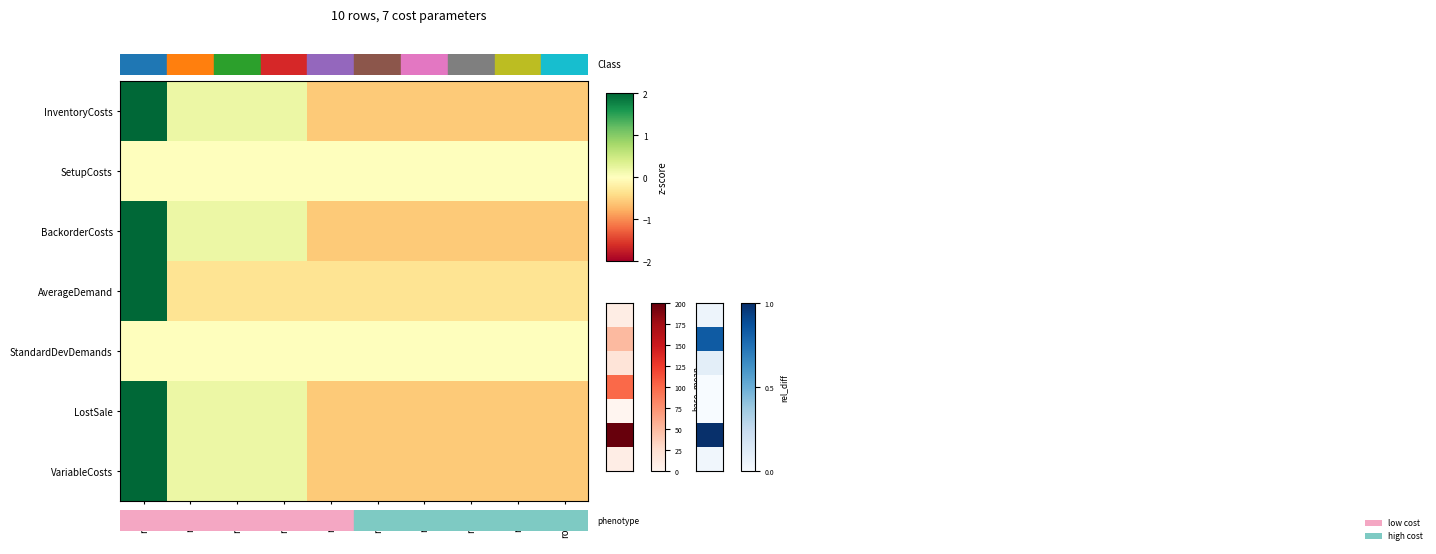

What is the total value across all series at row3?

0.4